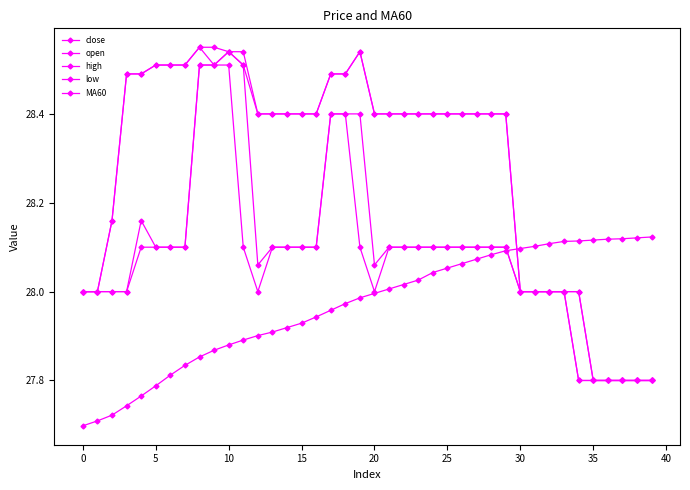

Count the number of data series in this chart.

5